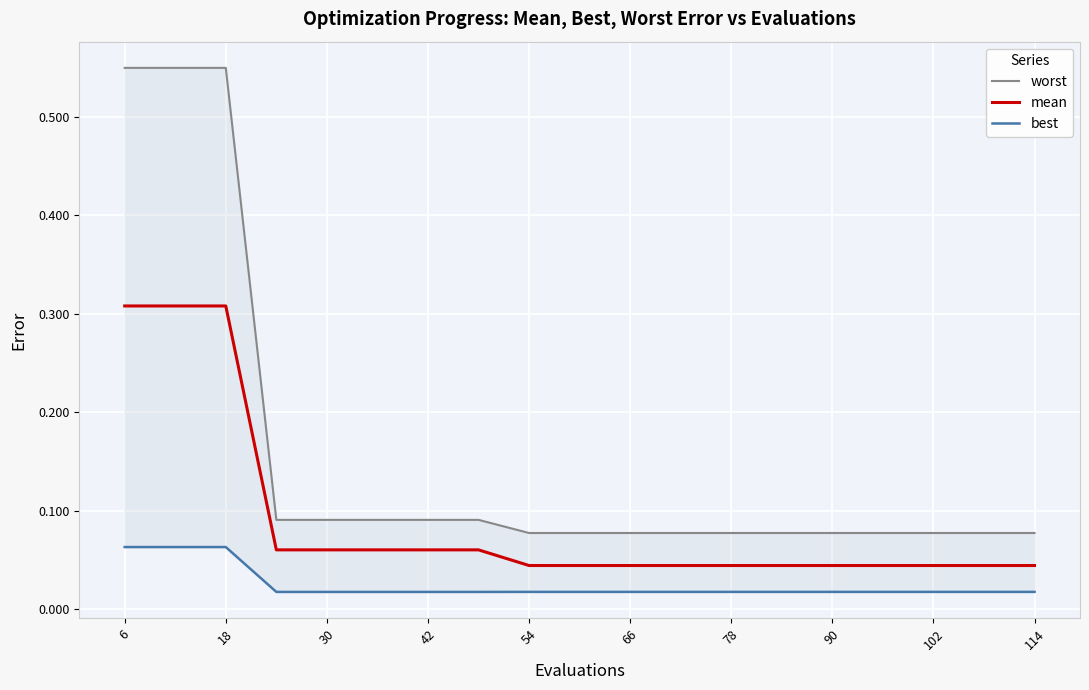

True or false: best and worst intersect in this chart.

False